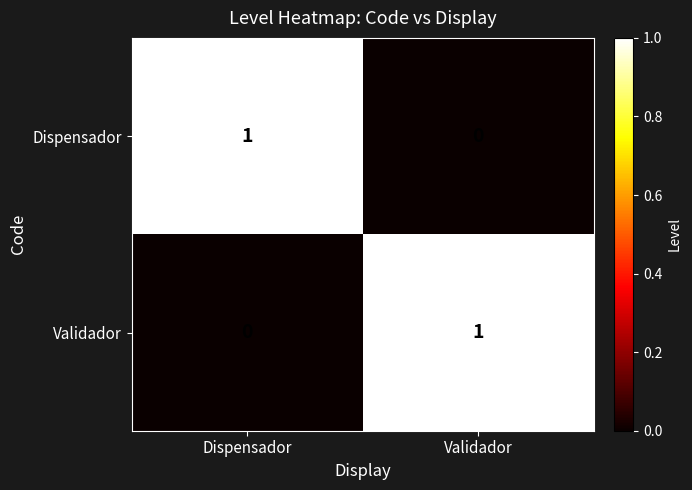

Is the value of Dispensador at Validador greater than the value of Validador at Validador?

No